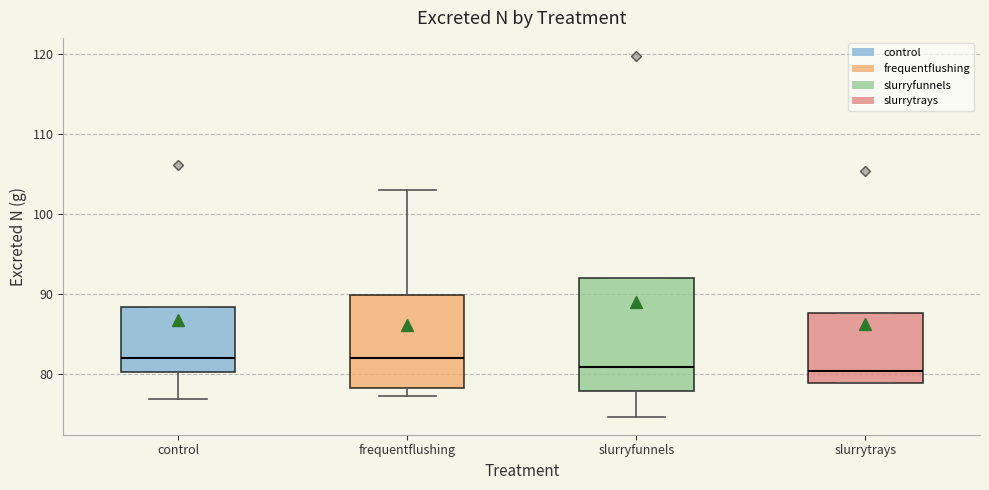

Reading left to right, transcribe this box plot: for each box, give where its median line is, the range the box spans, and where its two whiskers end, as read against the y-axis. The values are not printed on the chart, so give them approximately, as read against the axis.

control: median 82, box 80 to 88, whiskers 77 to 88
frequentflushing: median 82, box 78 to 90, whiskers 77 to 103
slurryfunnels: median 81, box 78 to 92, whiskers 75 to 92
slurrytrays: median 80, box 79 to 88, whiskers 79 to 88